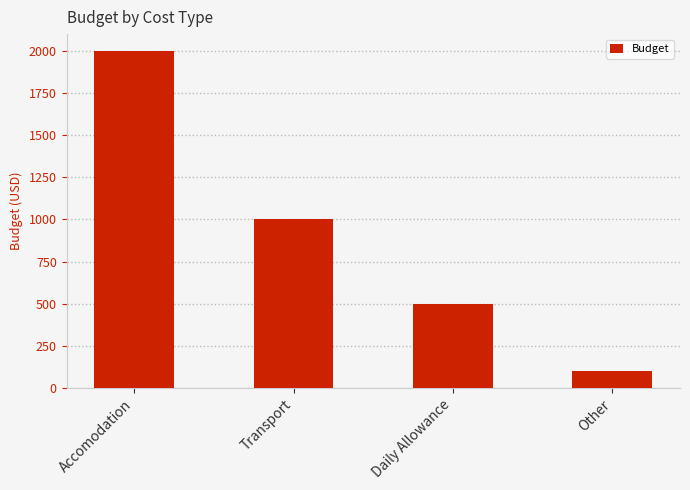

What is the average value?

900